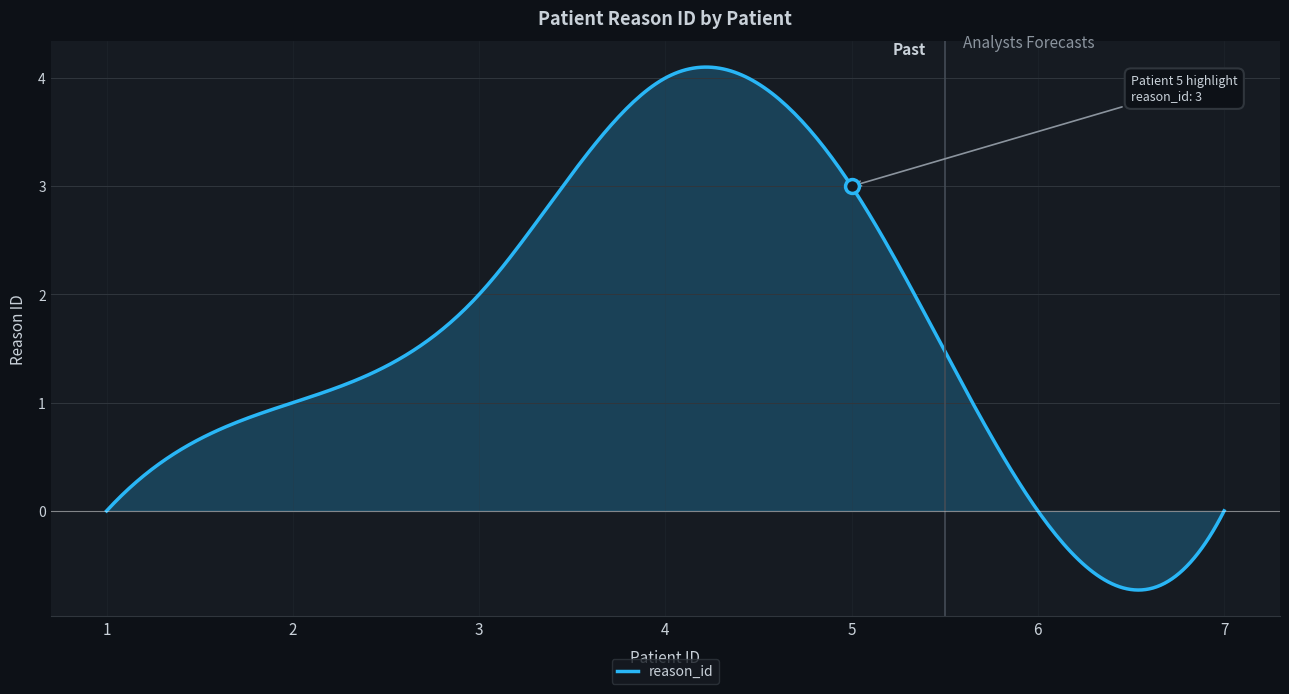

What is the greatest value displayed?

4.1